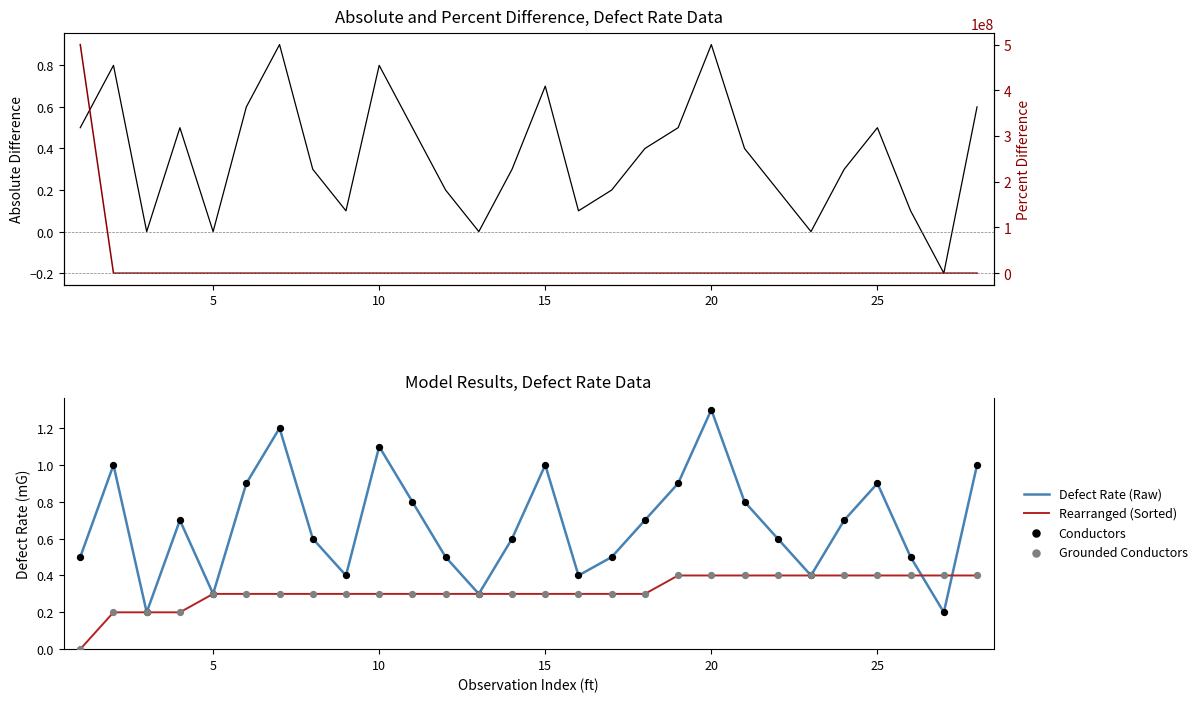

Which series contains the lowest Y value?

Percent Difference